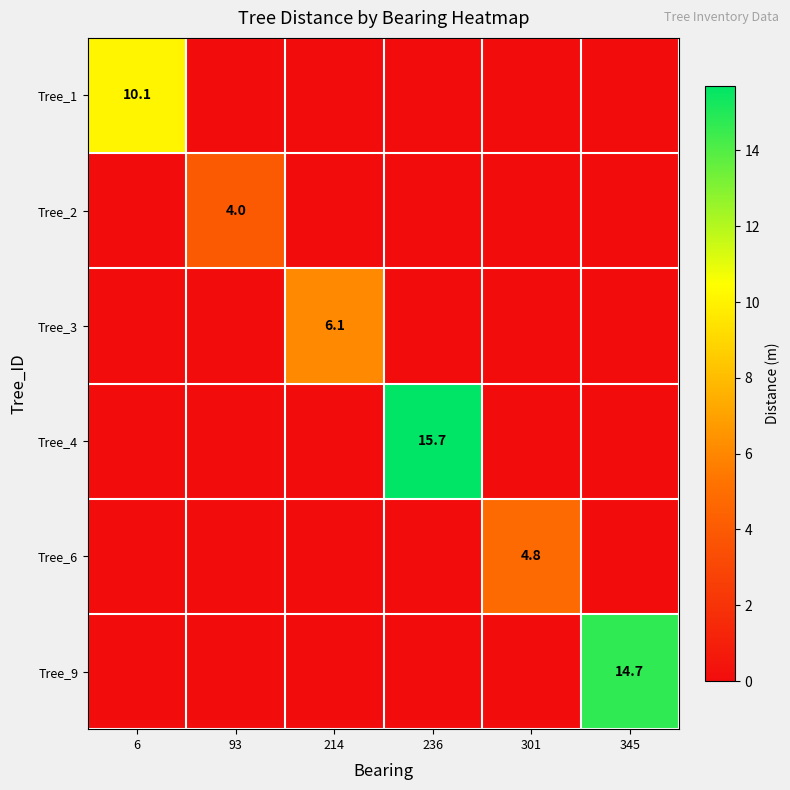

List the series in order of their peak value, lowest first.

Tree_2, Tree_6, Tree_3, Tree_1, Tree_9, Tree_4